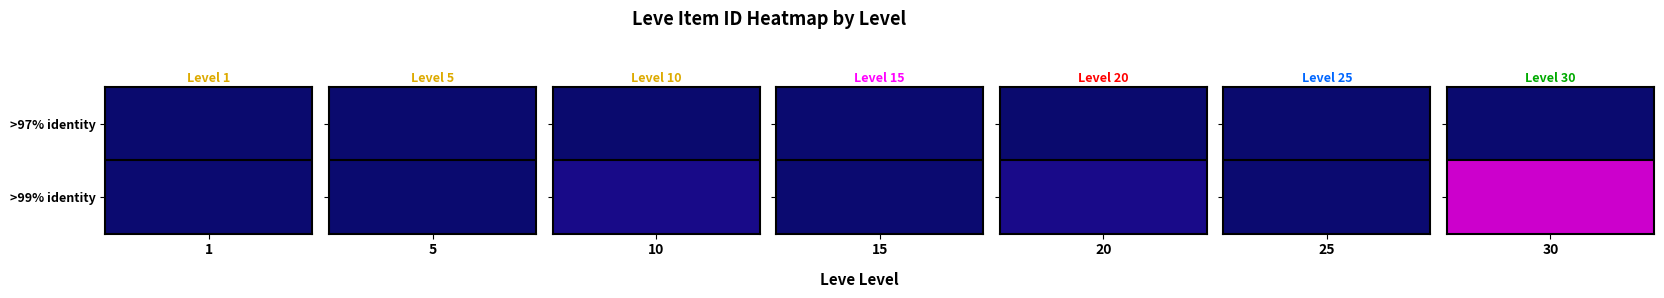

Is the value of 15 at 0 greater than the value of 30 at 3?

No